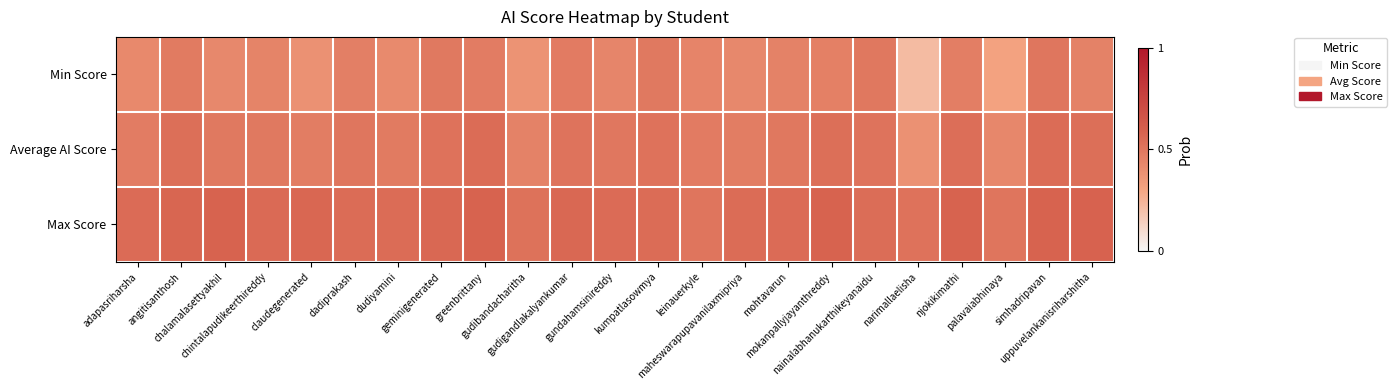

What is the total value across all series at leinauerkyle?

1.4